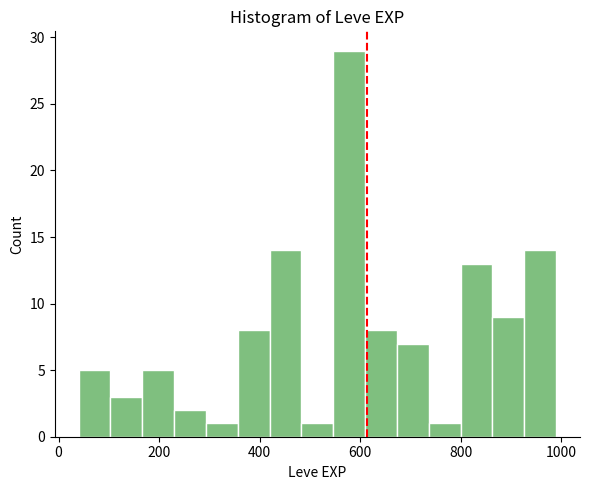

Read against the x-axis, roughly where is the centre of the tallest bar?

580